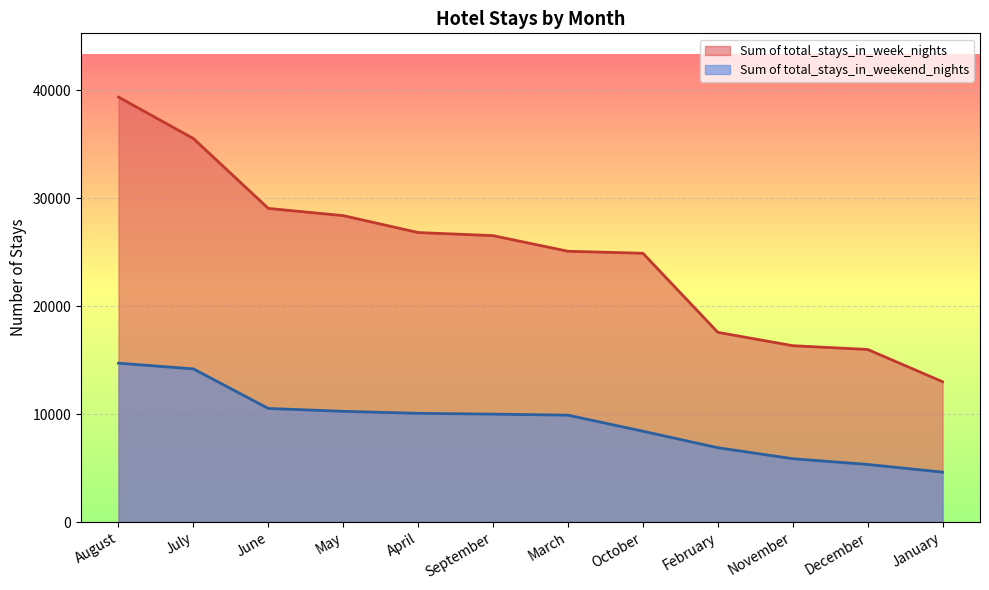

Is the value of Sum of total_stays_in_weekend_nights at September greater than the value of Sum of total_stays_in_week_nights at December?

No